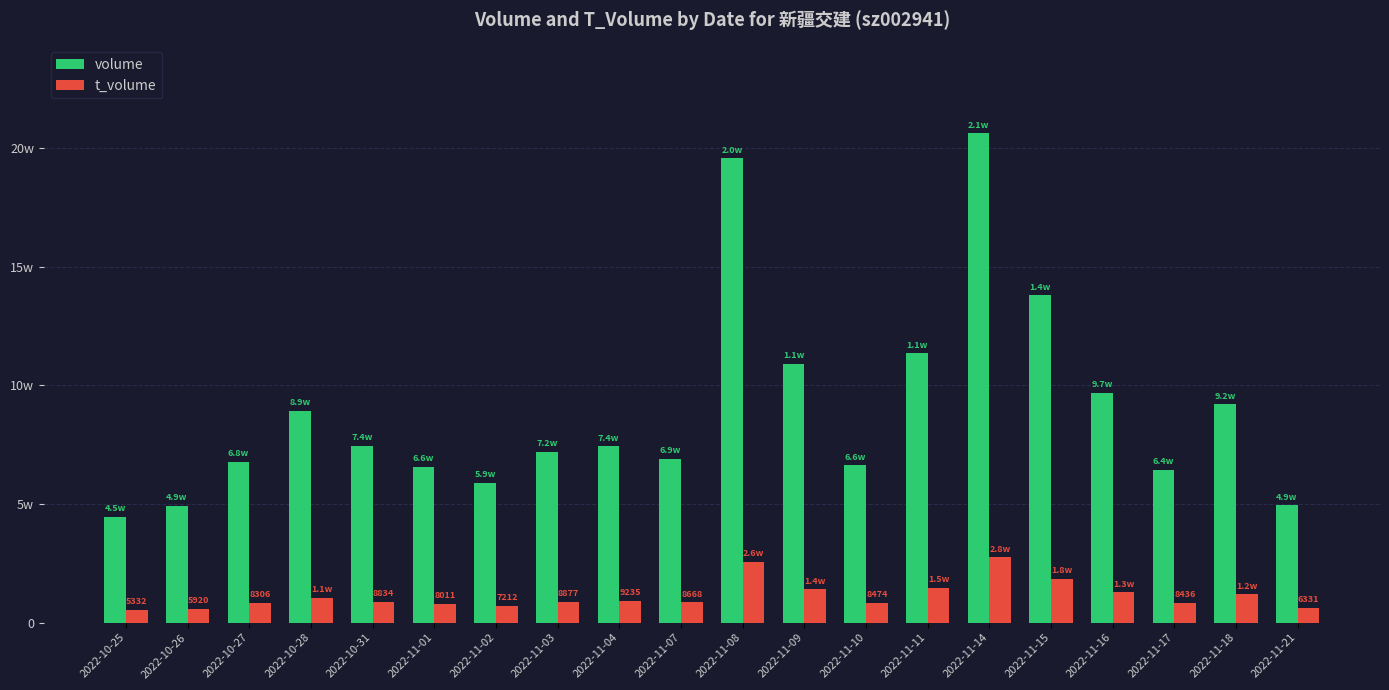

What is the maximum value shown in the chart?

206099